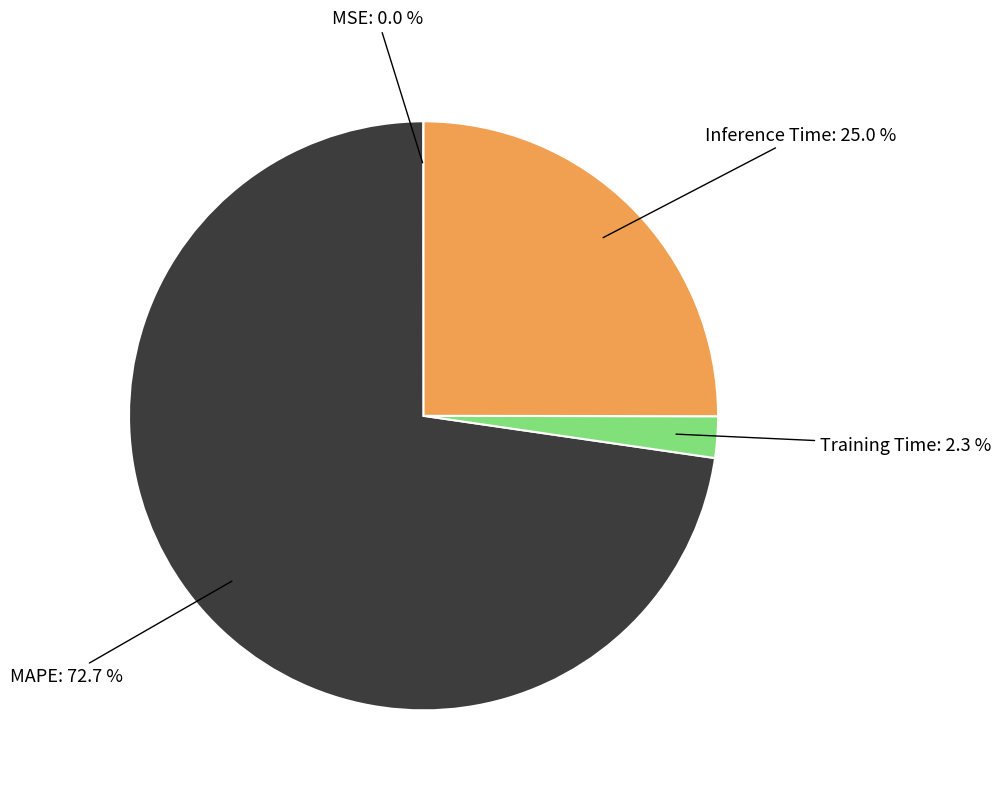

Which slice represents more than half of the pie?

MAPE